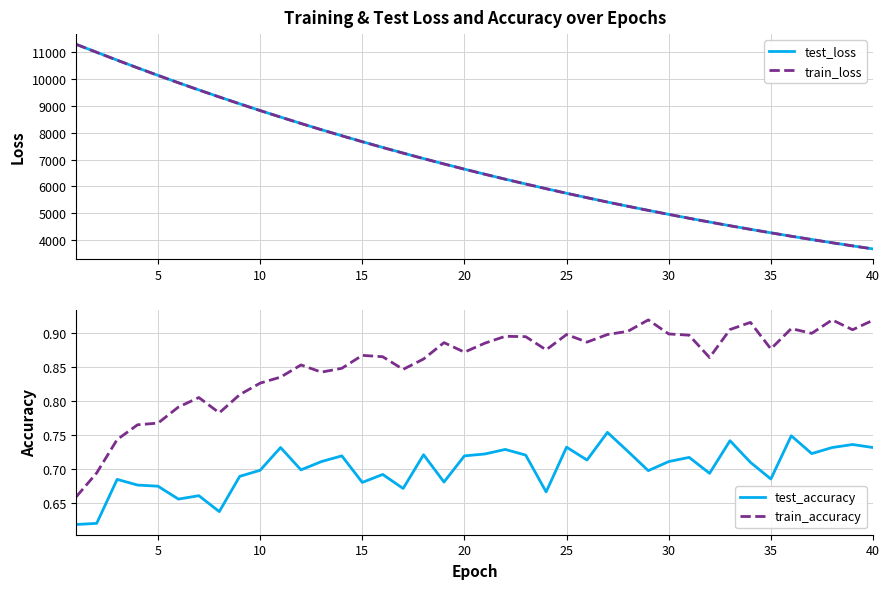

How many data points does each series have?

40